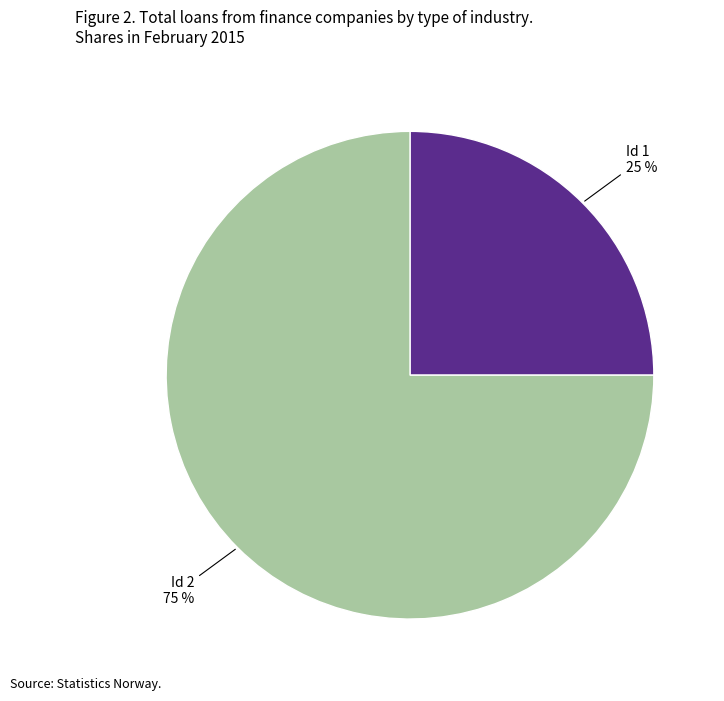

To the nearest percent, what is the difference between the Id 1 and Id 2 slice percentages?

50%